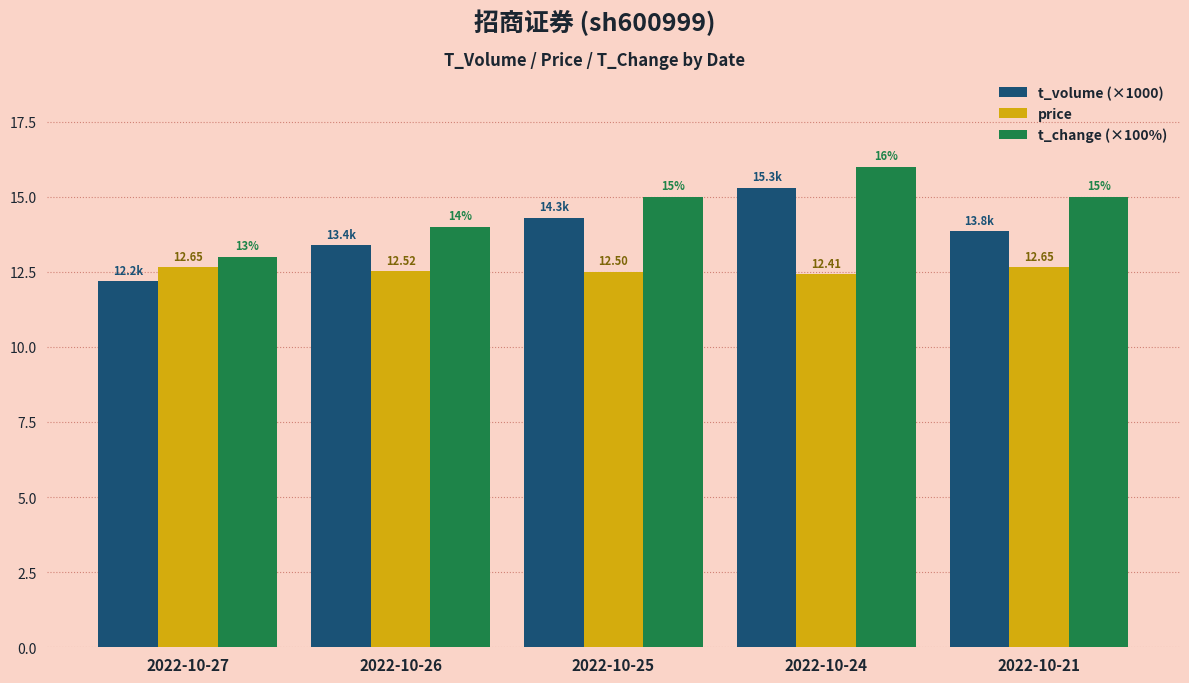

Is it true that price equals 7.0 at 2022-10-26?

False